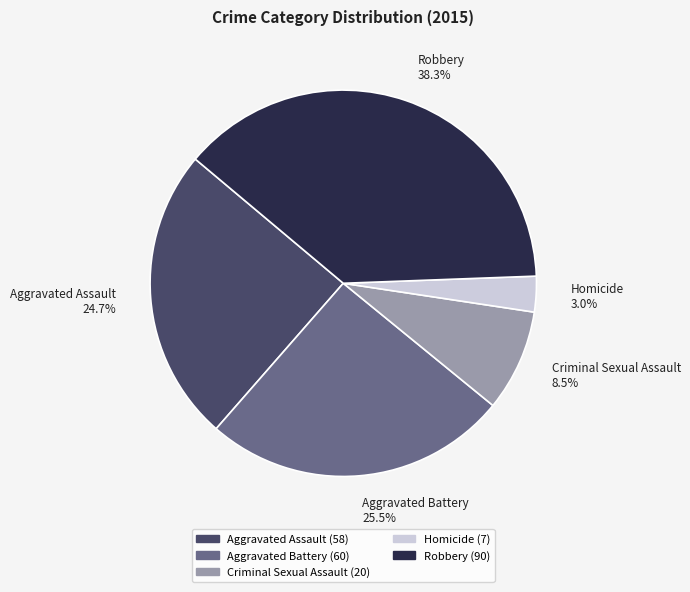

Is Aggravated Assault the majority of the pie?

No